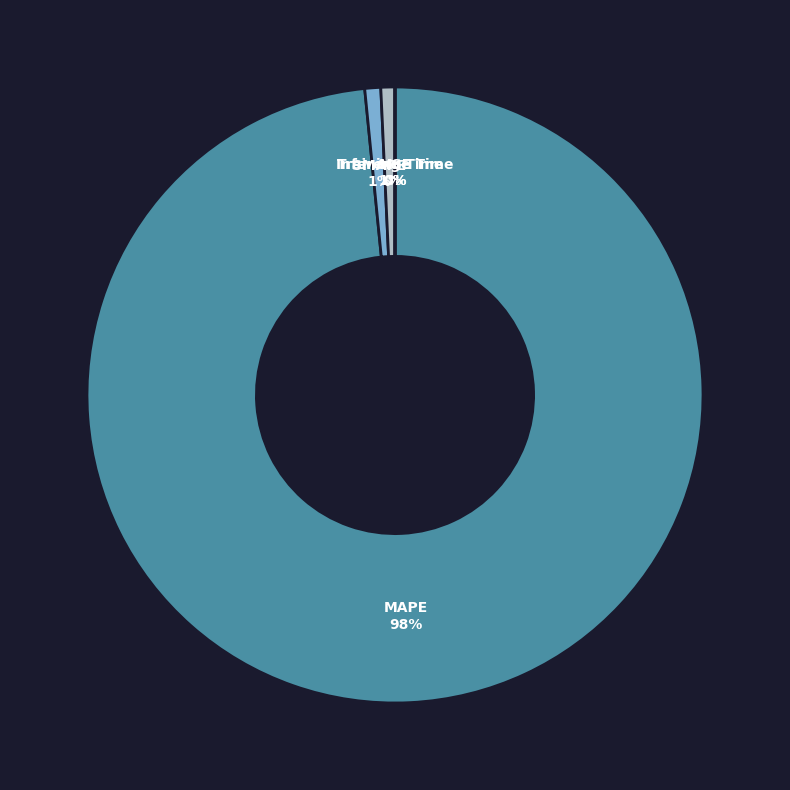

Which slice represents more than half of the pie?

MAPE